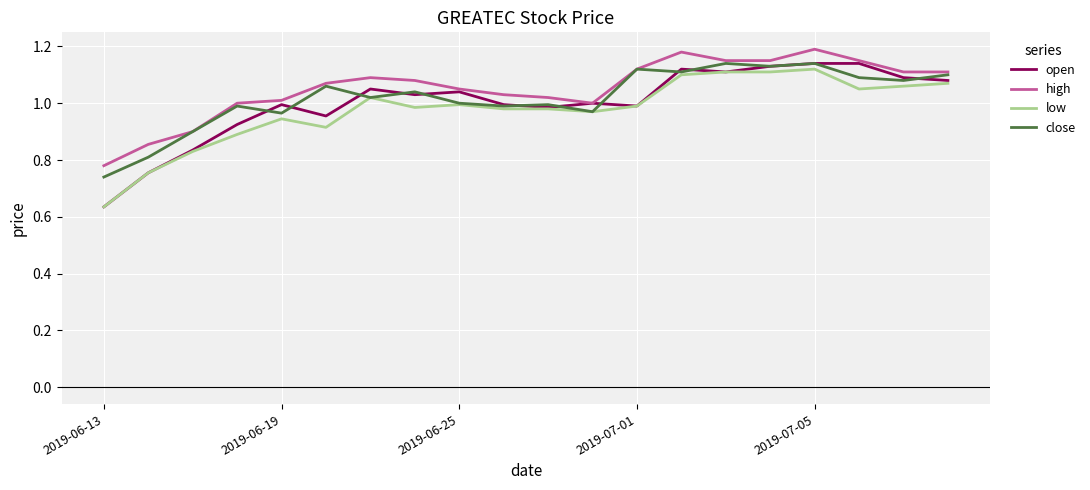

True or false: high and low intersect in this chart.

False